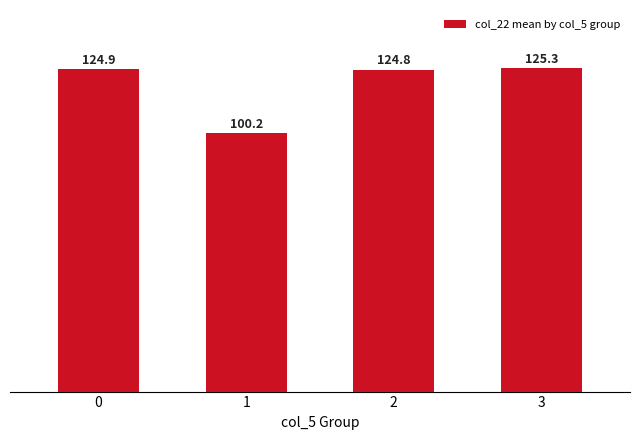

Does the chart contain stacked bars?

No